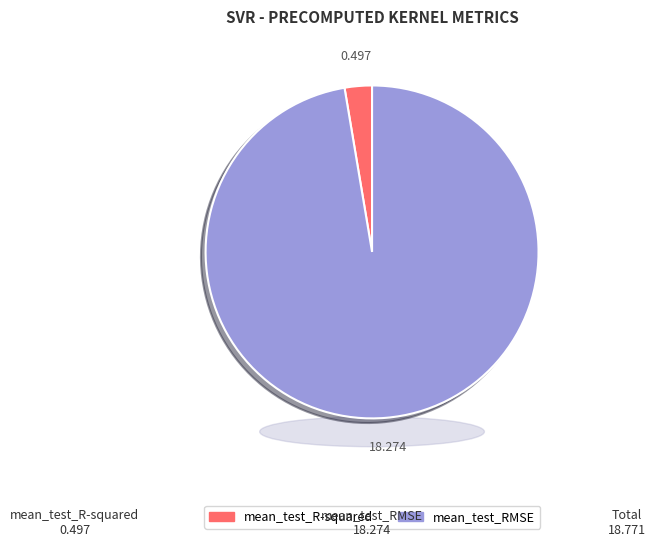

Which has a higher value, mean_test_RMSE or mean_test_R-squared?

mean_test_RMSE